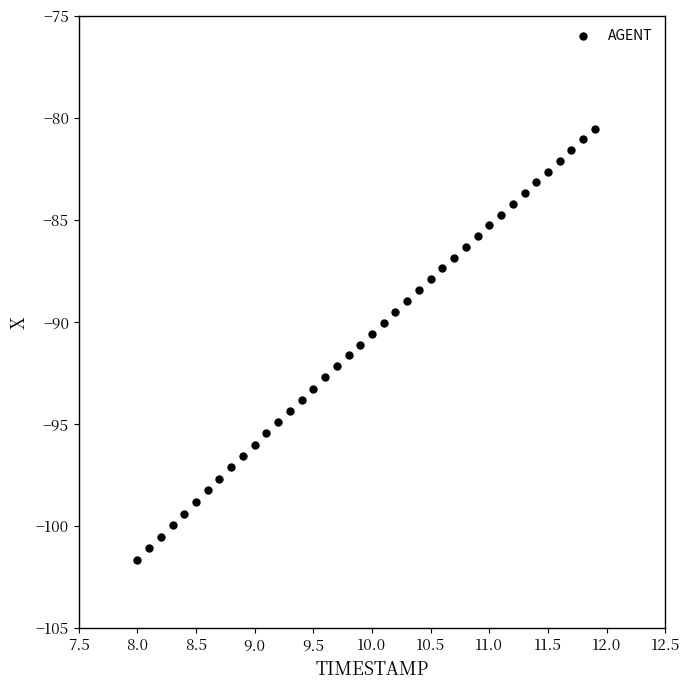

What is the range of Y values (max minus min)?

21.1